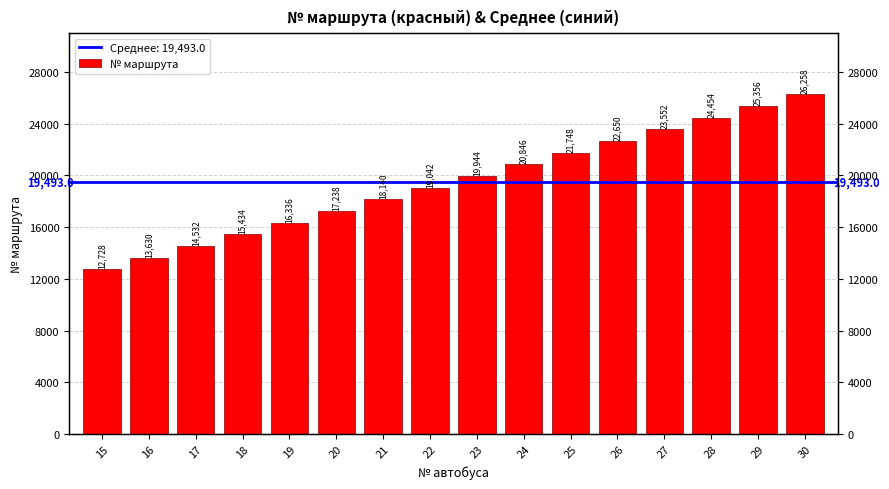

What is the value of the 16th bar from the left?

26258